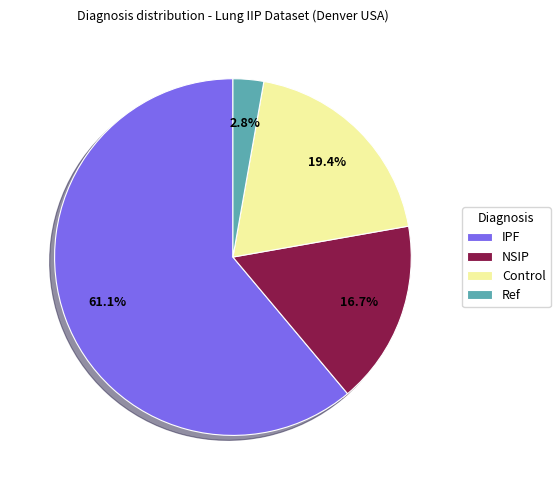

To the nearest percent, what percentage of the pie is Control?

19%